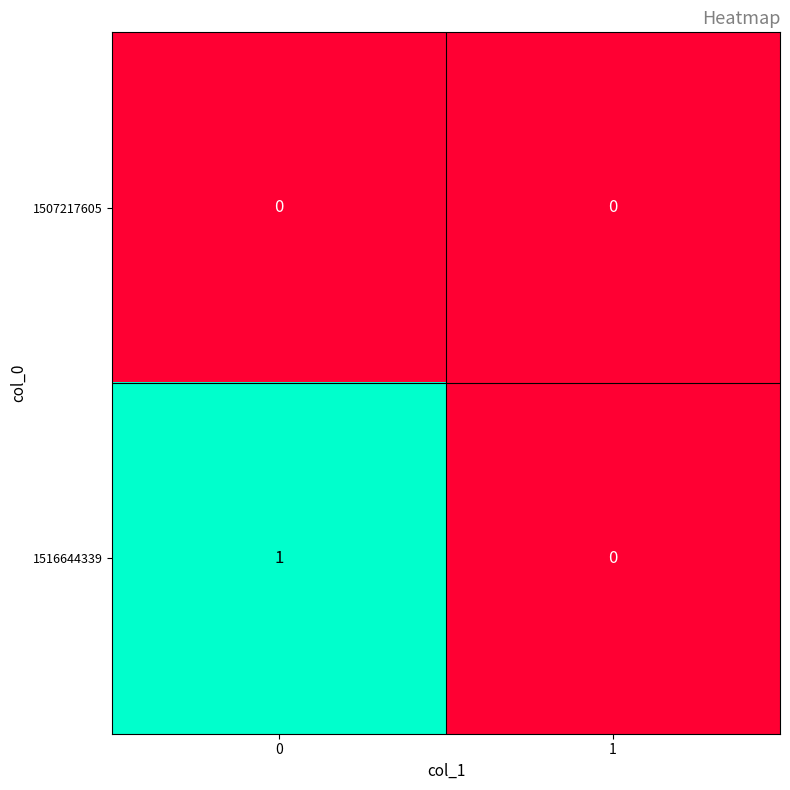

Which series has the largest total across all categories?

1516644339